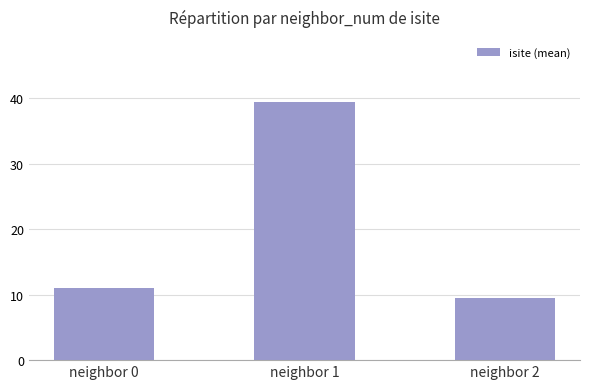

List the labels in order of value, largest first.

neighbor 1, neighbor 0, neighbor 2